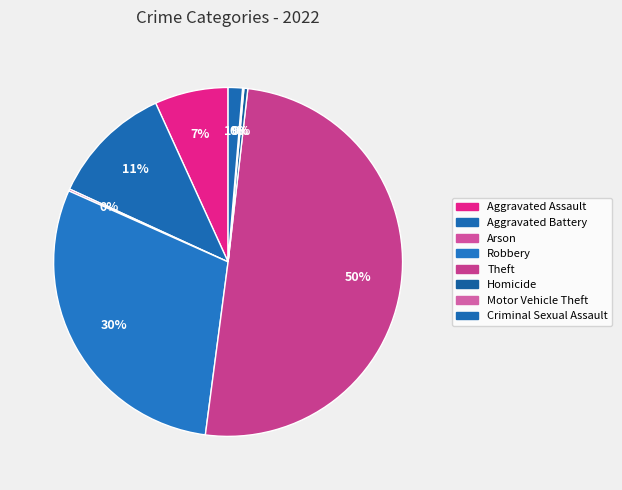

What is the smallest slice in the pie chart?

Motor Vehicle Theft